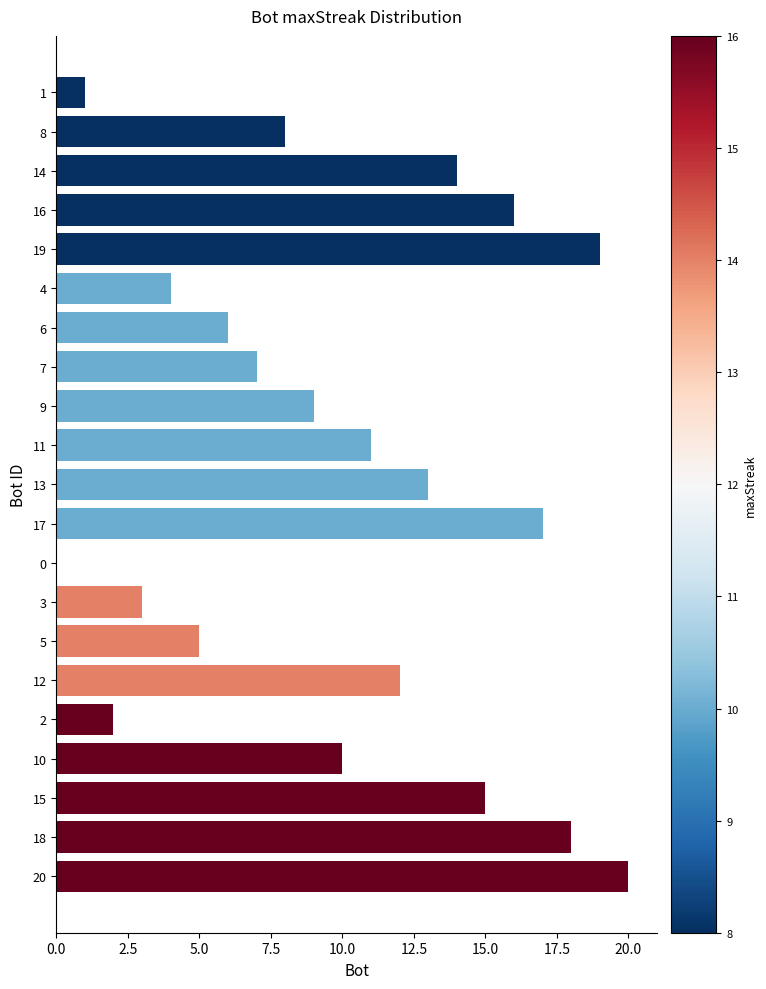

What is the greatest value displayed?

20